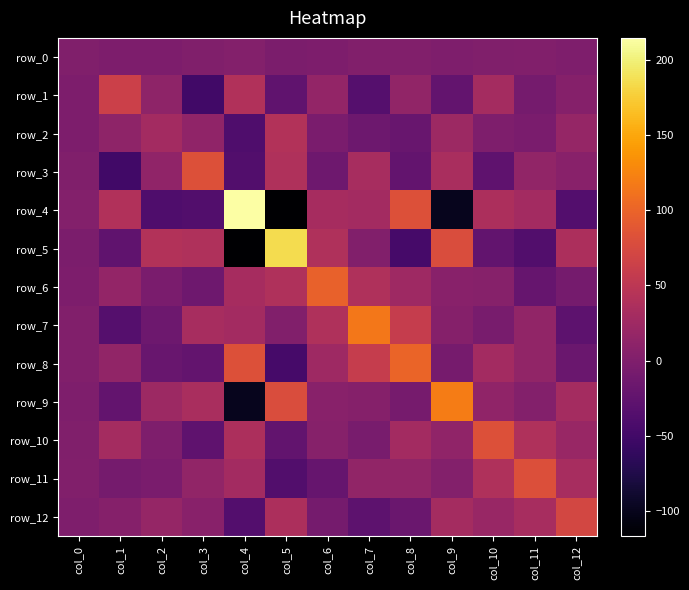

Reading right to left, transcribe all the data shown in this chart.

row_0: -1.1	1.3	0.1	-1.2	1.5	1.3	-1.6	-4.0	2.6	0.3	-2.2	-2.1	0.5
row_1: 4.0	-8.4	29.6	-23.0	15.2	-34.7	15.9	-25.6	40.6	-50.2	11.8	63.6	-2.1
row_2: 16.9	-5.2	-1.2	24.2	-19.2	-14.7	-4.4	42.2	-39.6	13.4	29.3	11.8	-2.2
row_3: 6.8	15.2	-26.3	34.1	-23.3	32.4	-14.1	39.2	-37.6	82.3	13.4	-50.2	0.3
row_4: -35.2	29.0	36.3	-99.8	81.9	28.9	31.6	-116.8	214.8	-37.6	-39.6	40.6	2.6
row_5: 36.3	-37.3	-24.7	78.2	-46.4	1.1	39.5	186.1	-116.8	39.2	42.2	-25.6	-4.0
row_6: -8.1	-20.6	6.0	7.2	24.6	39.3	97.2	39.5	31.6	-14.1	-4.4	15.9	-1.6
row_7: -28.4	14.4	-6.4	4.4	59.0	115.8	39.3	1.1	28.9	32.4	-14.7	-34.7	1.3
row_8: -17.4	14.6	28.8	-7.1	100.8	59.0	24.6	-46.4	81.9	-23.3	-19.2	15.2	1.5
row_9: 30.4	3.5	13.6	119.4	-7.1	4.4	7.2	78.2	-99.8	34.1	24.2	-23.0	-1.2
row_10: 19.6	39.8	82.5	13.6	28.8	-6.4	6.0	-24.7	36.3	-26.3	-1.2	29.6	0.1
row_11: 32.6	80.7	39.8	3.5	14.6	14.4	-20.6	-37.3	29.0	15.2	-5.2	-8.4	1.3
row_12: 71.6	32.6	19.6	30.4	-17.4	-28.4	-8.1	36.3	-35.2	6.8	16.9	4.0	-1.1